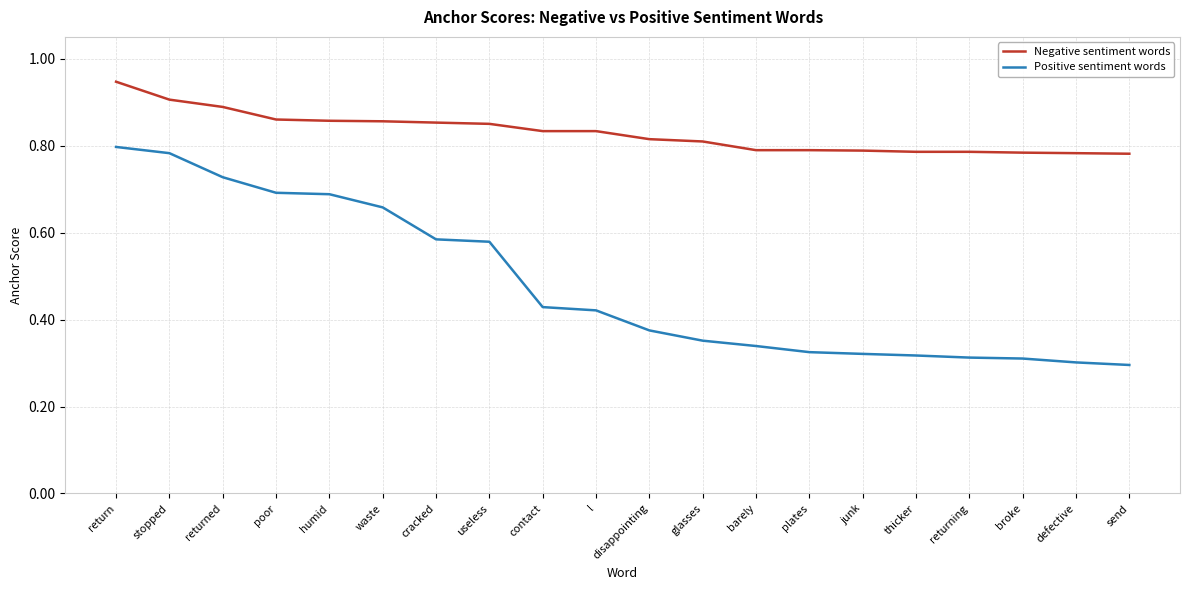

True or false: Negative sentiment words and Positive sentiment words cross at least once.

False